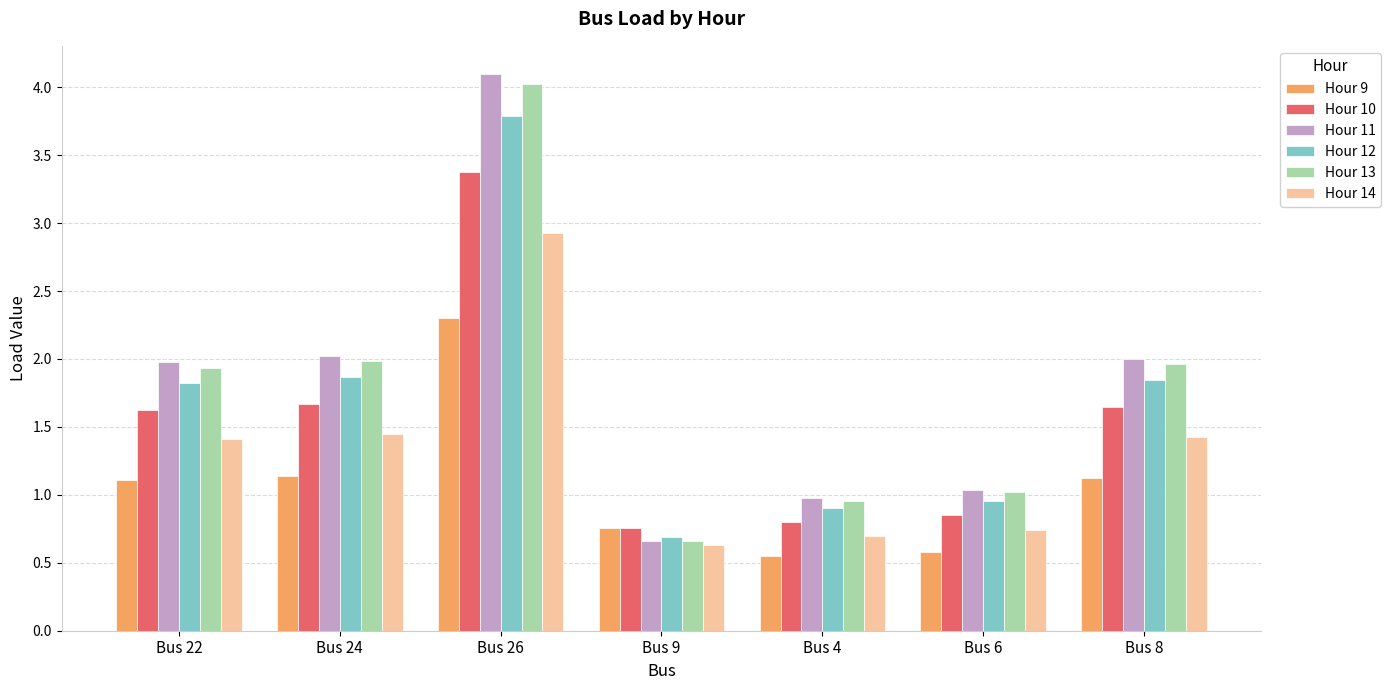

How many series are shown in this chart?

6